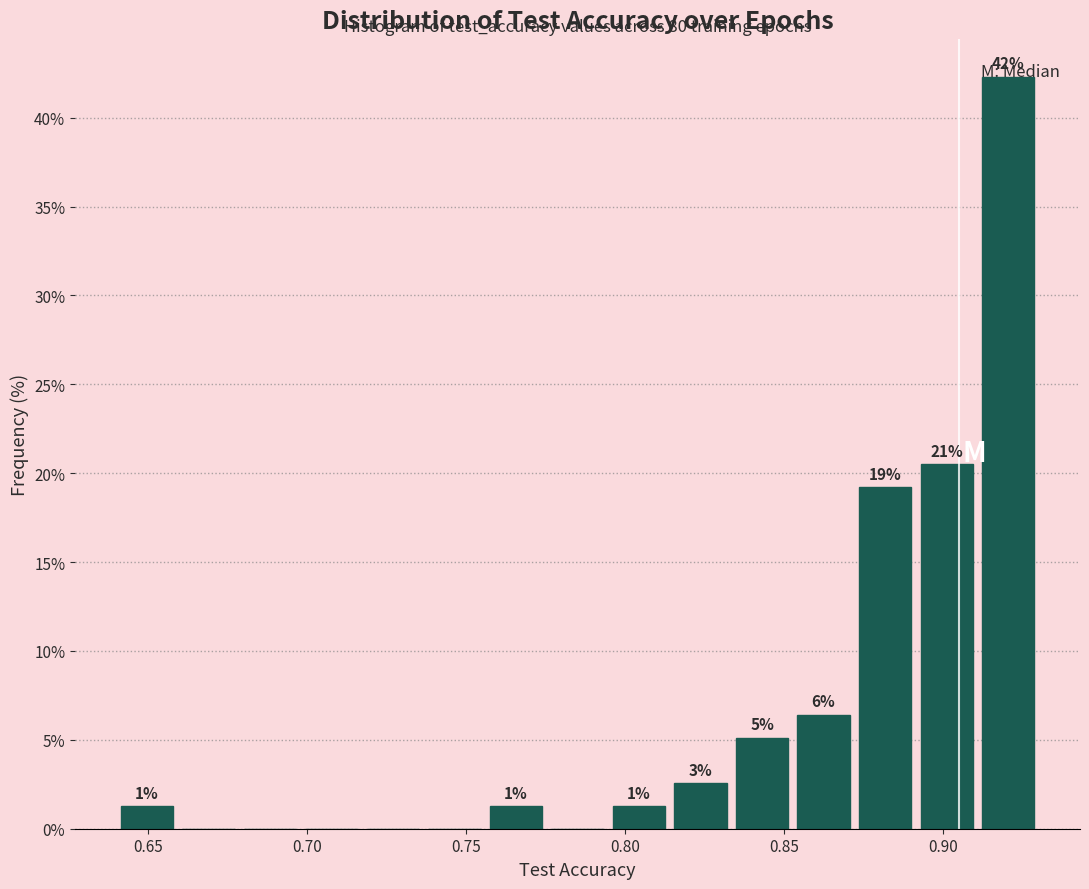

Read against the x-axis, roughly where is the centre of the tallest bar?

0.920